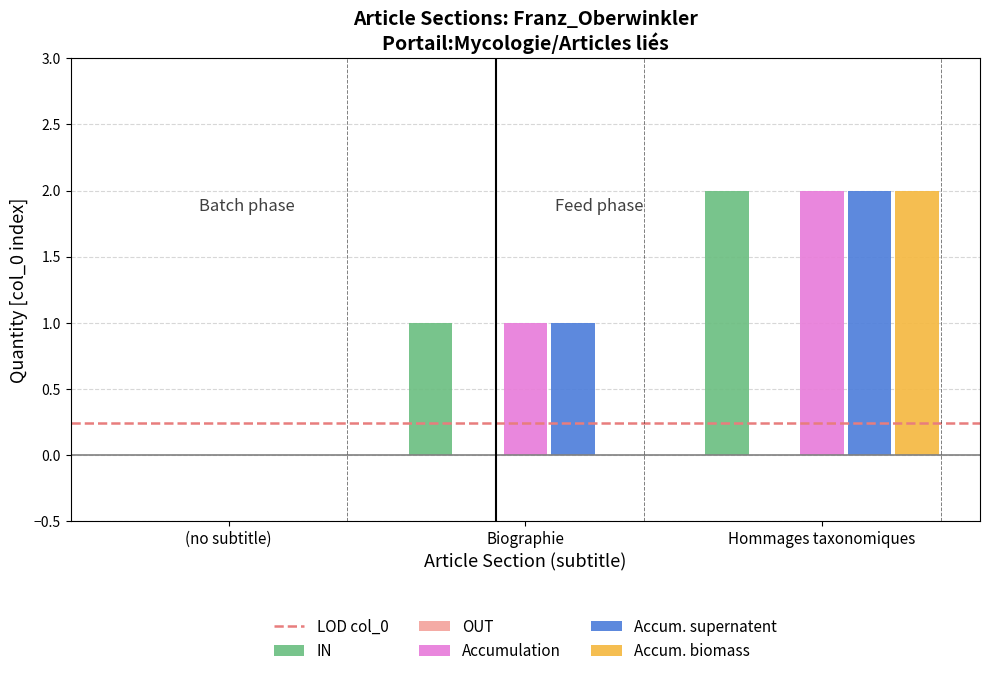

Is the value of IN at (no subtitle) greater than the value of Accumulation at Hommages taxonomiques?

No